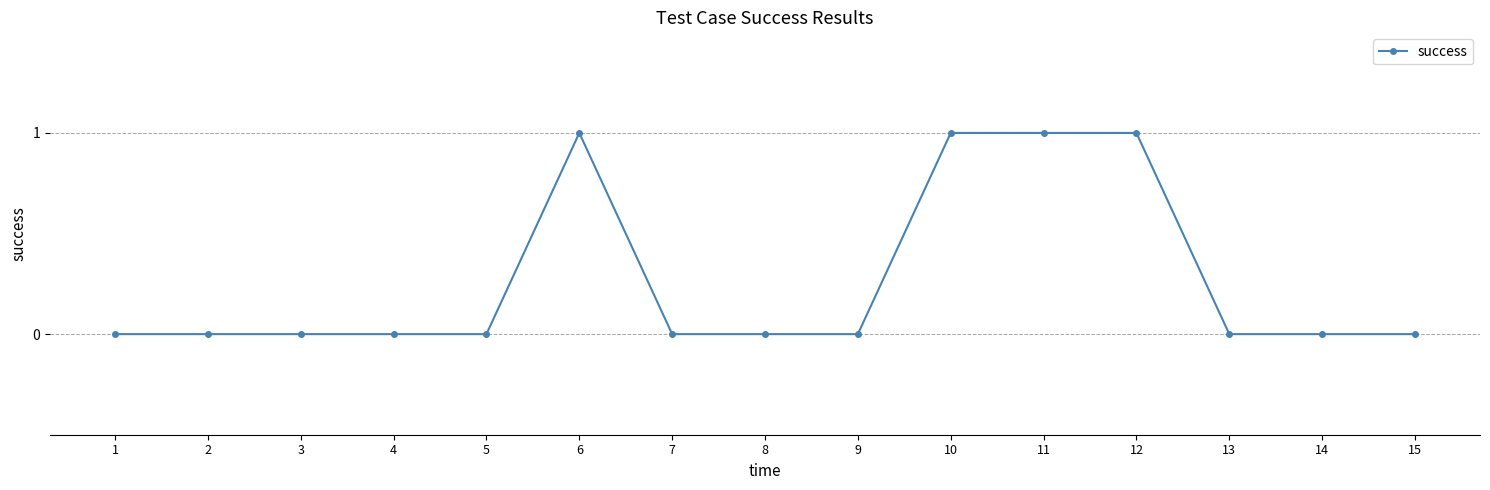

What is the maximum value shown in the chart?

1